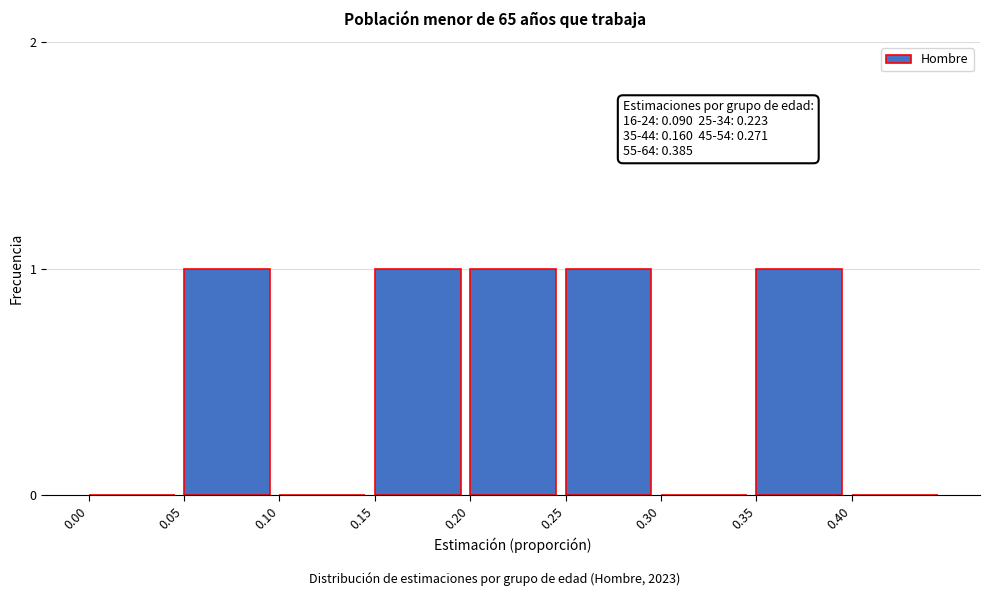

Reading right to left, transcribe all the data shown in this chart.

0.40=0	0.35=1	0.30=0	0.25=1	0.20=1	0.15=1	0.10=0	0.05=1	0.00=0